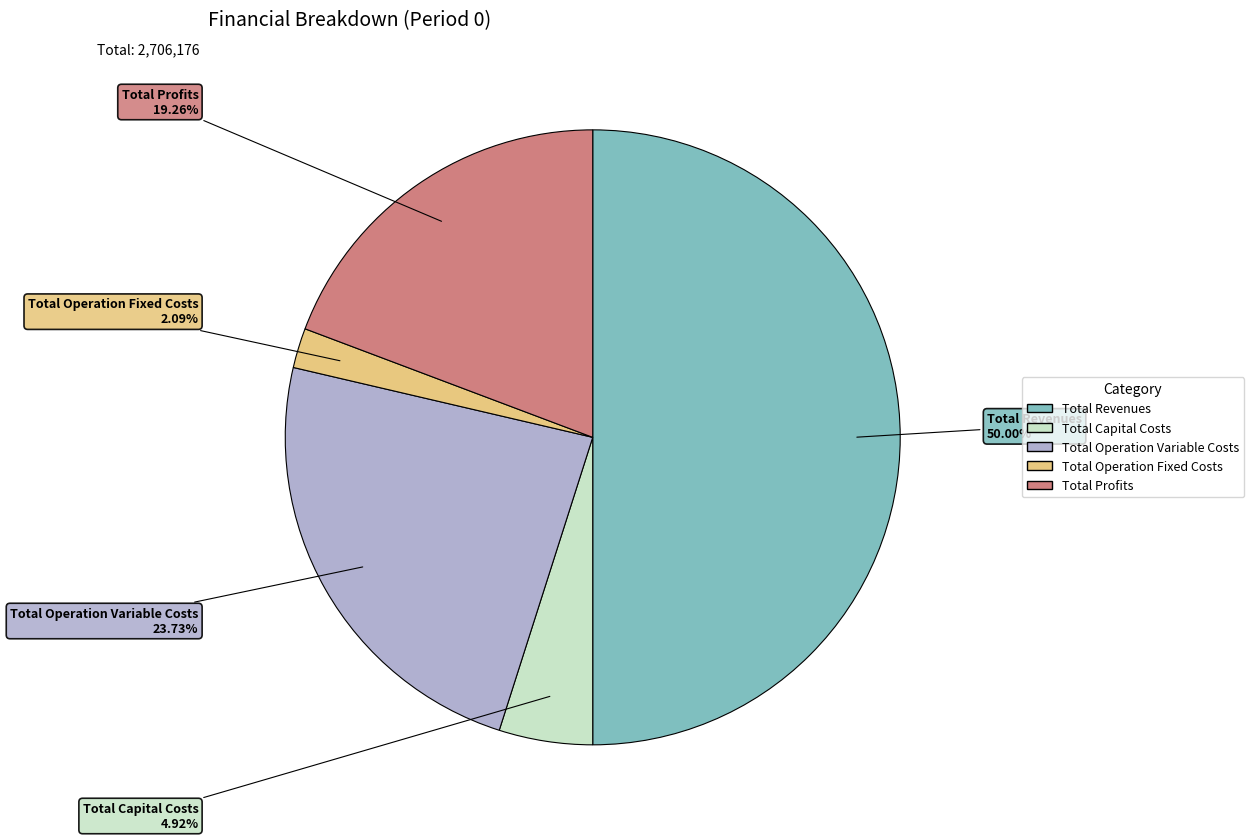

Which category accounts for the majority?

Total Revenues